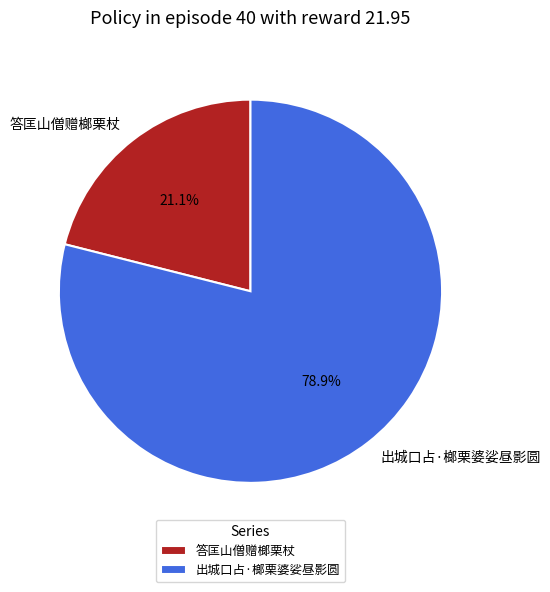

How many segments does this pie chart have?

2